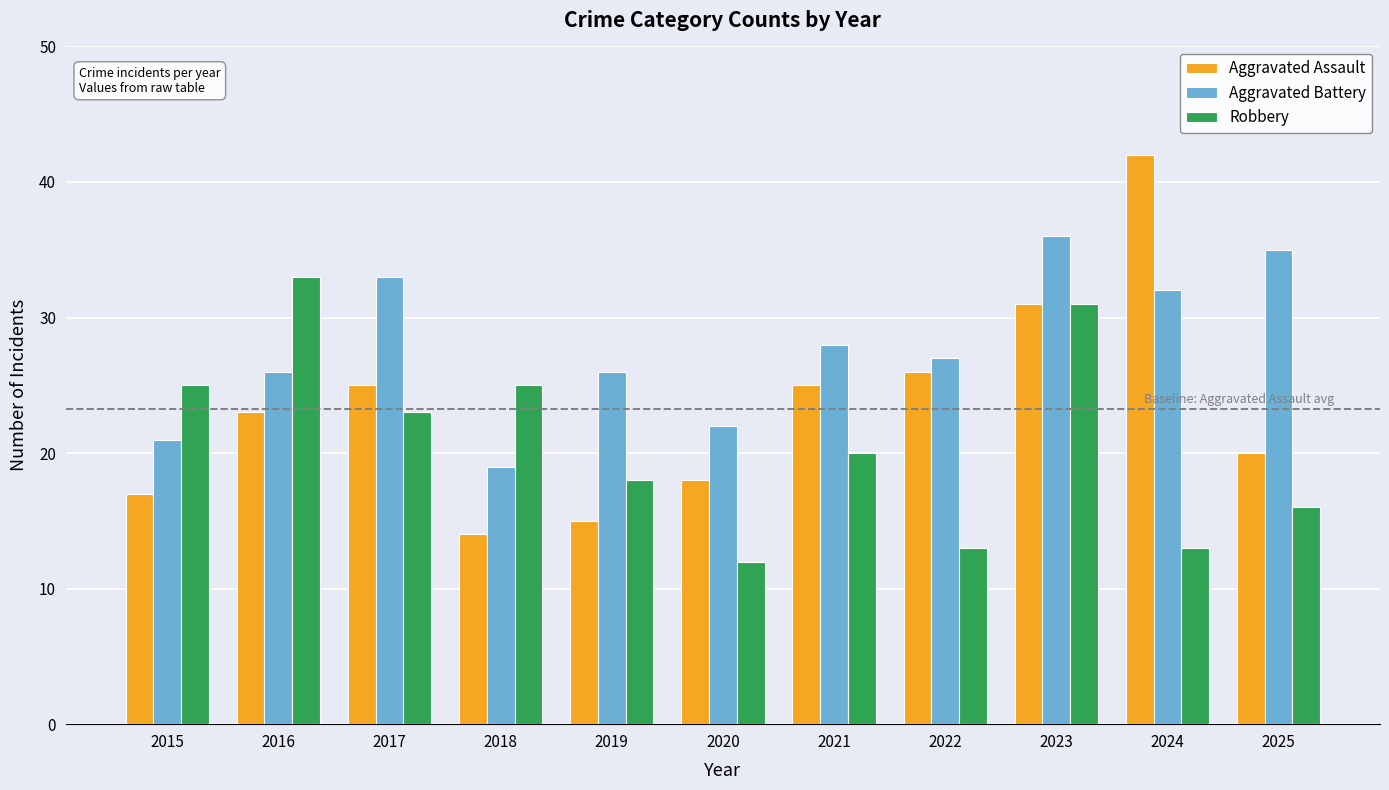

Reading right to left, list all the values displayed in this chart.

Aggravated Assault: 2025=20	2024=42	2023=31	2022=26	2021=25	2020=18	2019=15	2018=14	2017=25	2016=23	2015=17
Aggravated Battery: 2025=35	2024=32	2023=36	2022=27	2021=28	2020=22	2019=26	2018=19	2017=33	2016=26	2015=21
Robbery: 2025=16	2024=13	2023=31	2022=13	2021=20	2020=12	2019=18	2018=25	2017=23	2016=33	2015=25